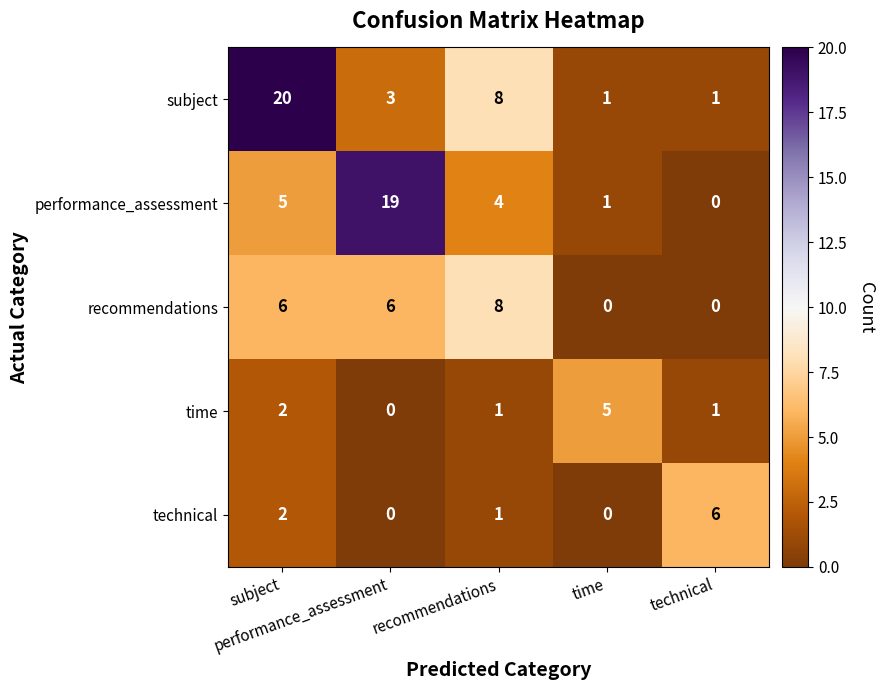

Which series has the largest total across all categories?

subject